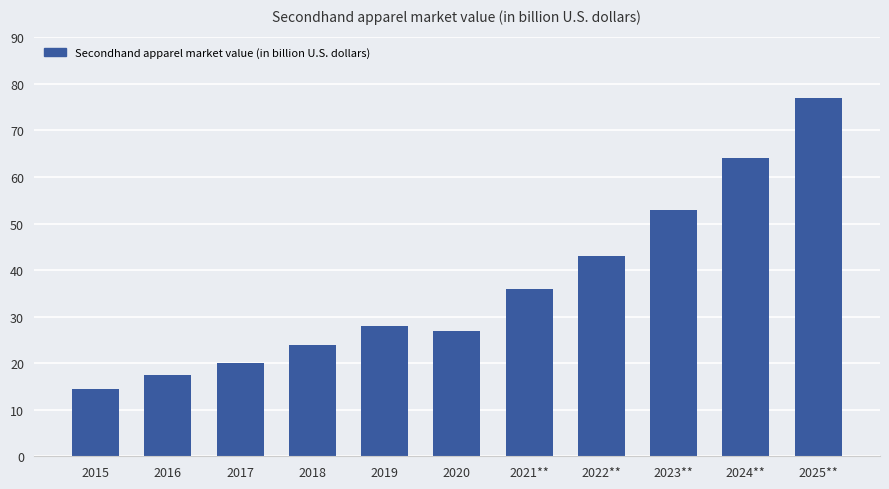

Read the value at 2016.

17.5